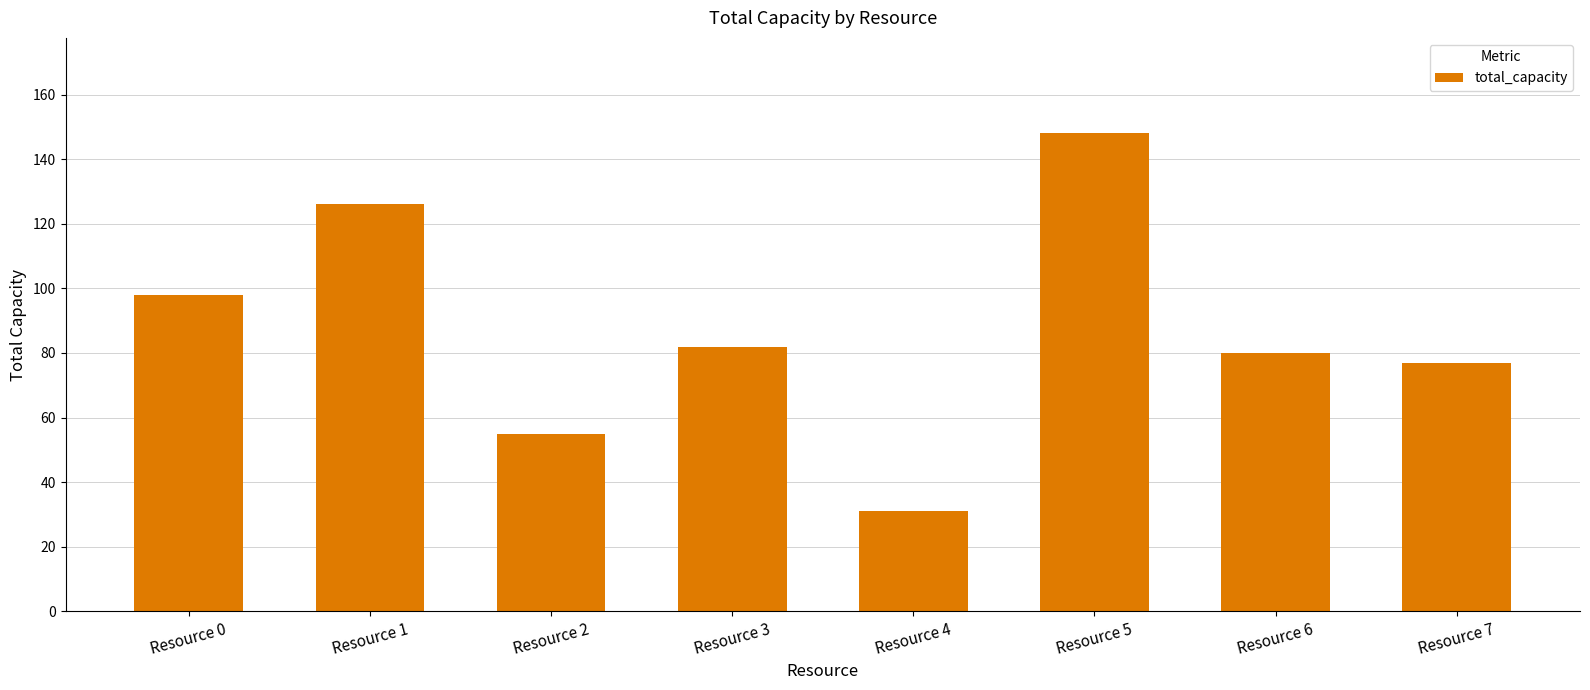

Reading right to left, what are all the values shown in this chart?

77	80	148	31	82	55	126	98